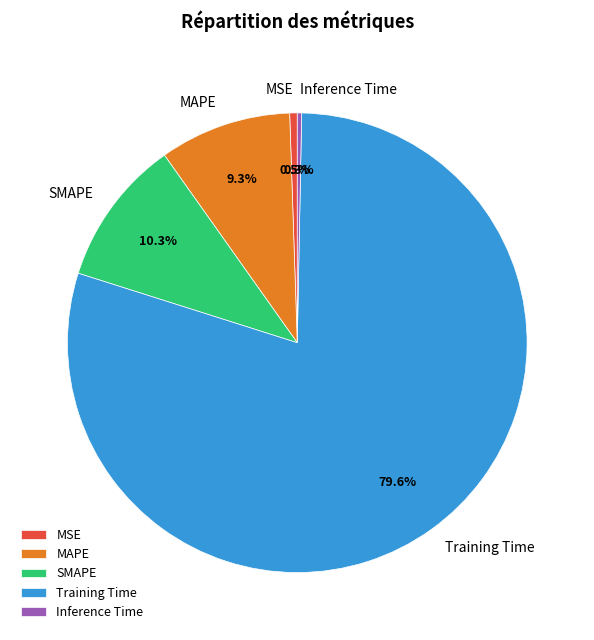

Between Inference Time and SMAPE, which is larger?

SMAPE